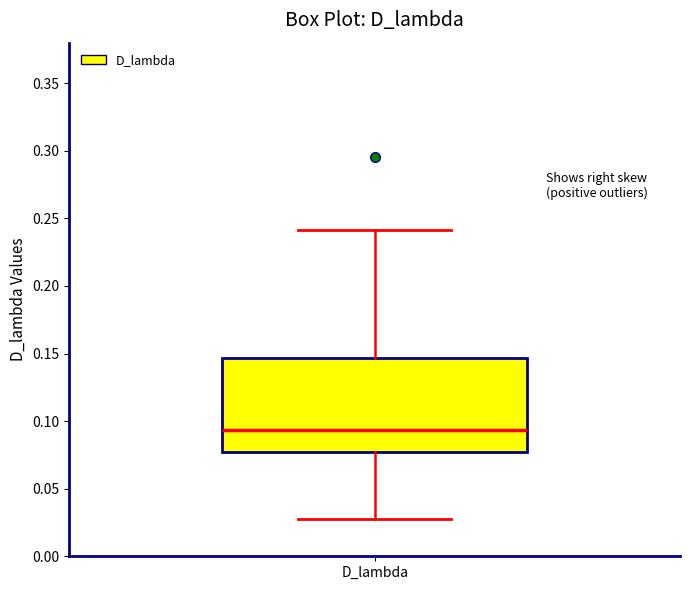

Transcribe this box plot: give where the median line is, the range the box spans, and where the two whiskers end, as read against the y-axis. The values are not printed on the chart, so give them approximately, as read against the axis.

median 0.095, box 0.075 to 0.145, whiskers 0.025 to 0.240